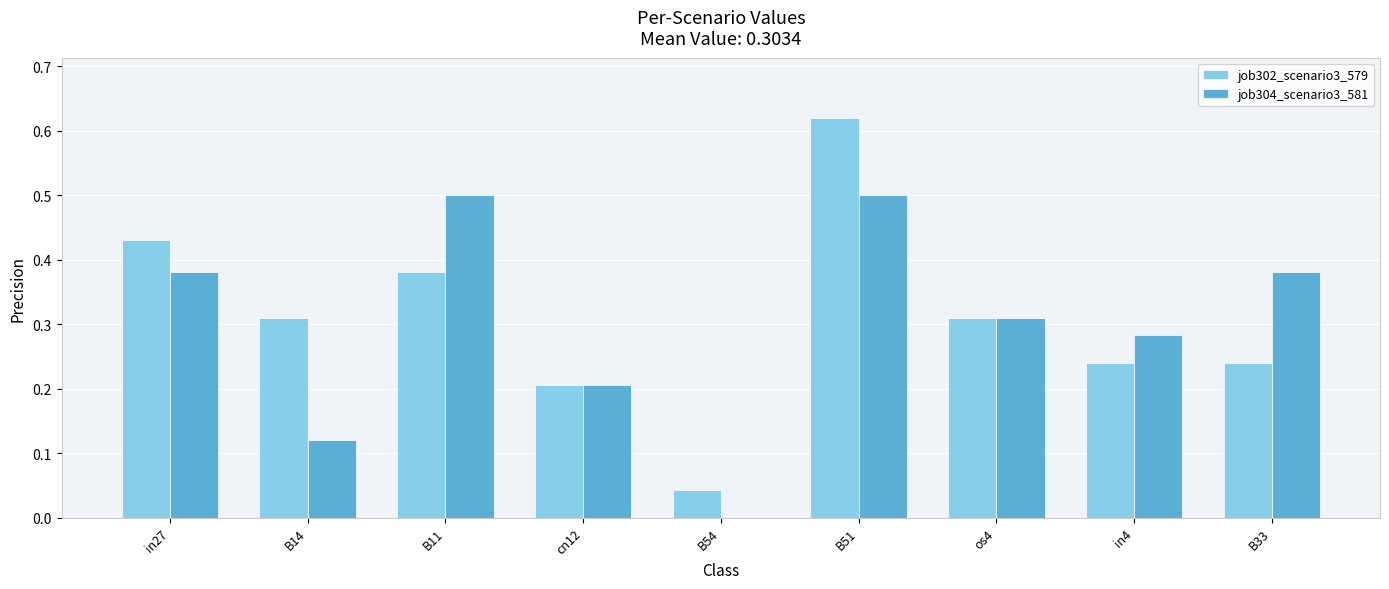

Which series changed the most between B51 and B33?

job302_scenario3_579